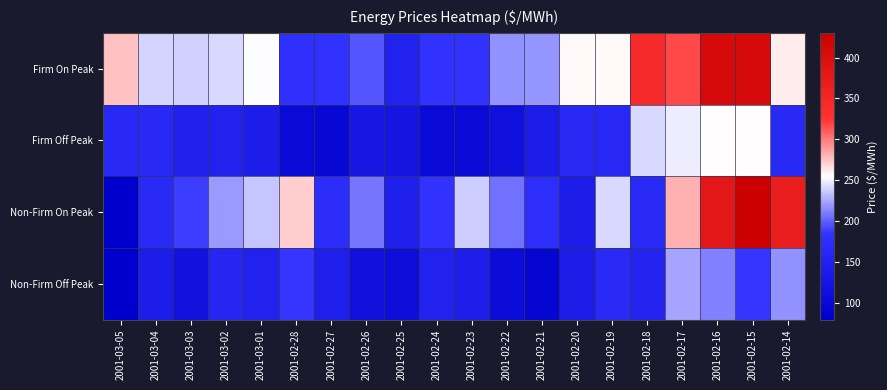

How many data points does each series have?

20